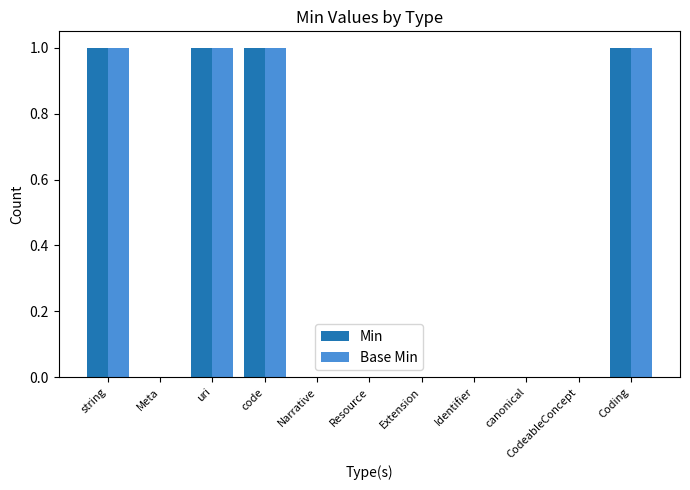

Reading left to right, transcribe all the data shown in this chart.

Min: string=1	Meta=0	uri=1	code=1	Narrative=0	Resource=0	Extension=0	Identifier=0	canonical=0	CodeableConcept=0	Coding=1
Base Min: string=1	Meta=0	uri=1	code=1	Narrative=0	Resource=0	Extension=0	Identifier=0	canonical=0	CodeableConcept=0	Coding=1